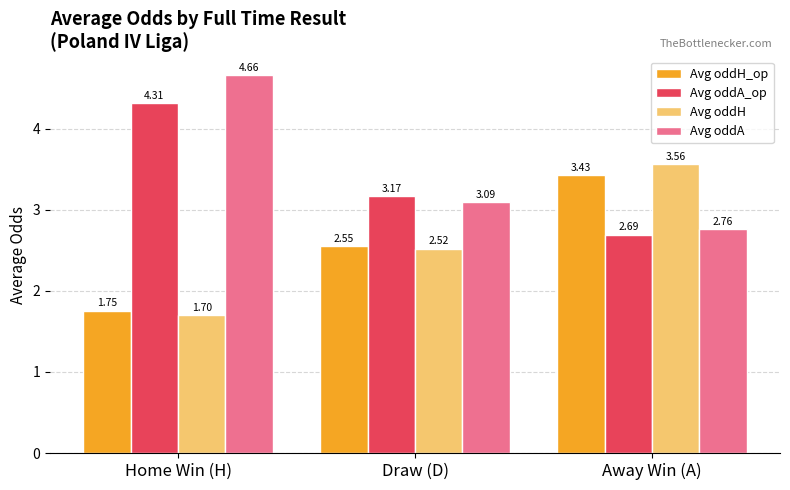

At which label does Avg oddA first exceed 3?

Home Win (H)